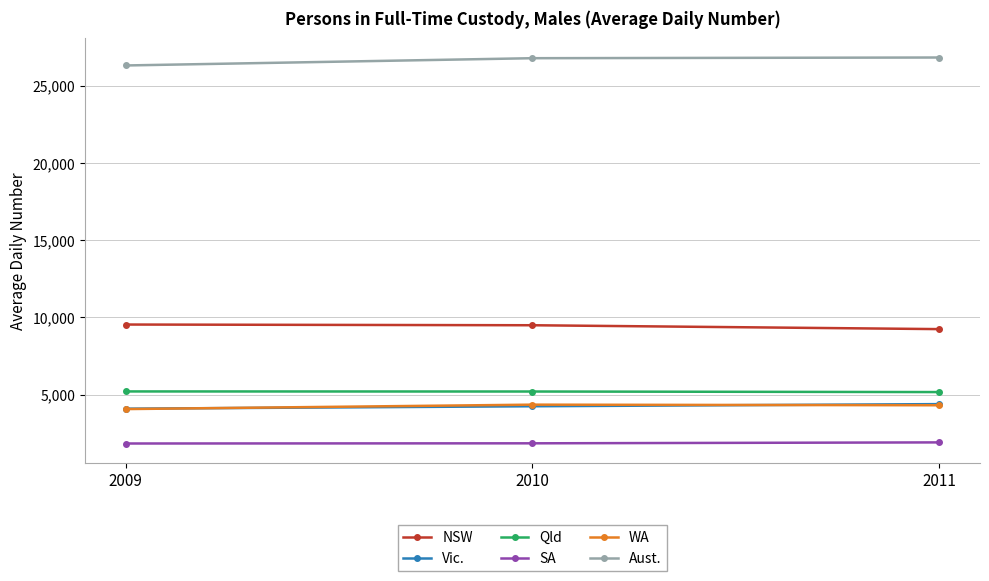

At how many categories does at least one series exceed 17853?

3